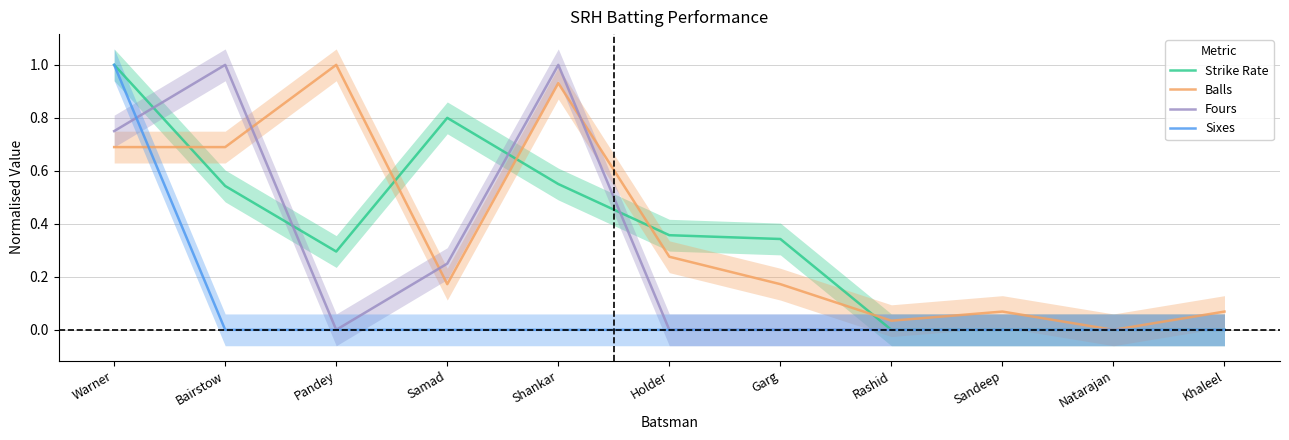

The value of Sixes at Holder is 0.0. True or false?

True